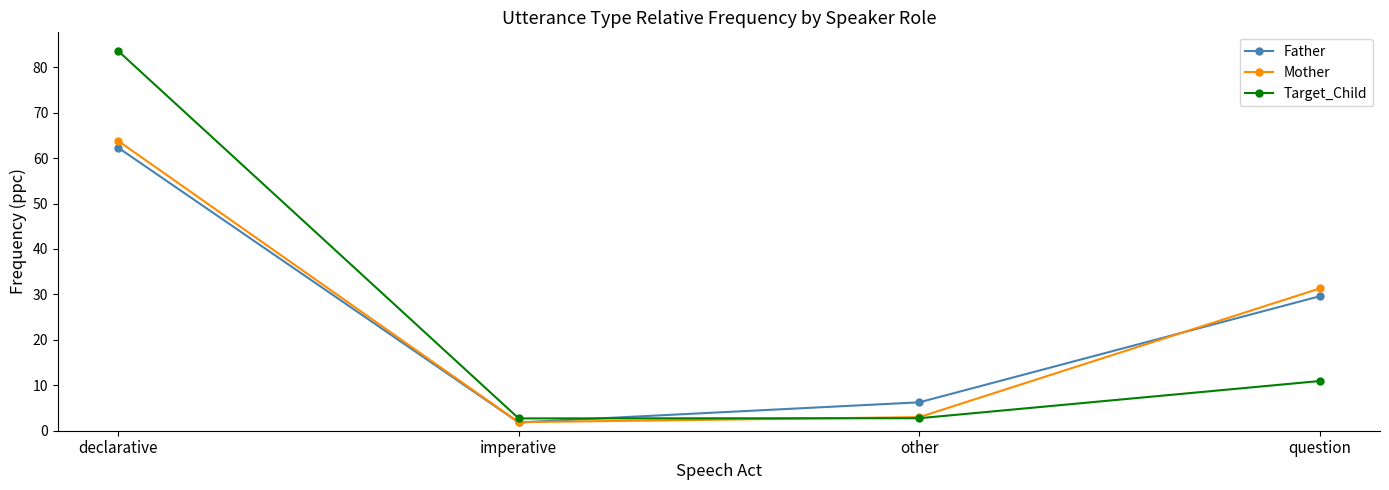

What is the sum of the Father values at declarative and other?

68.6